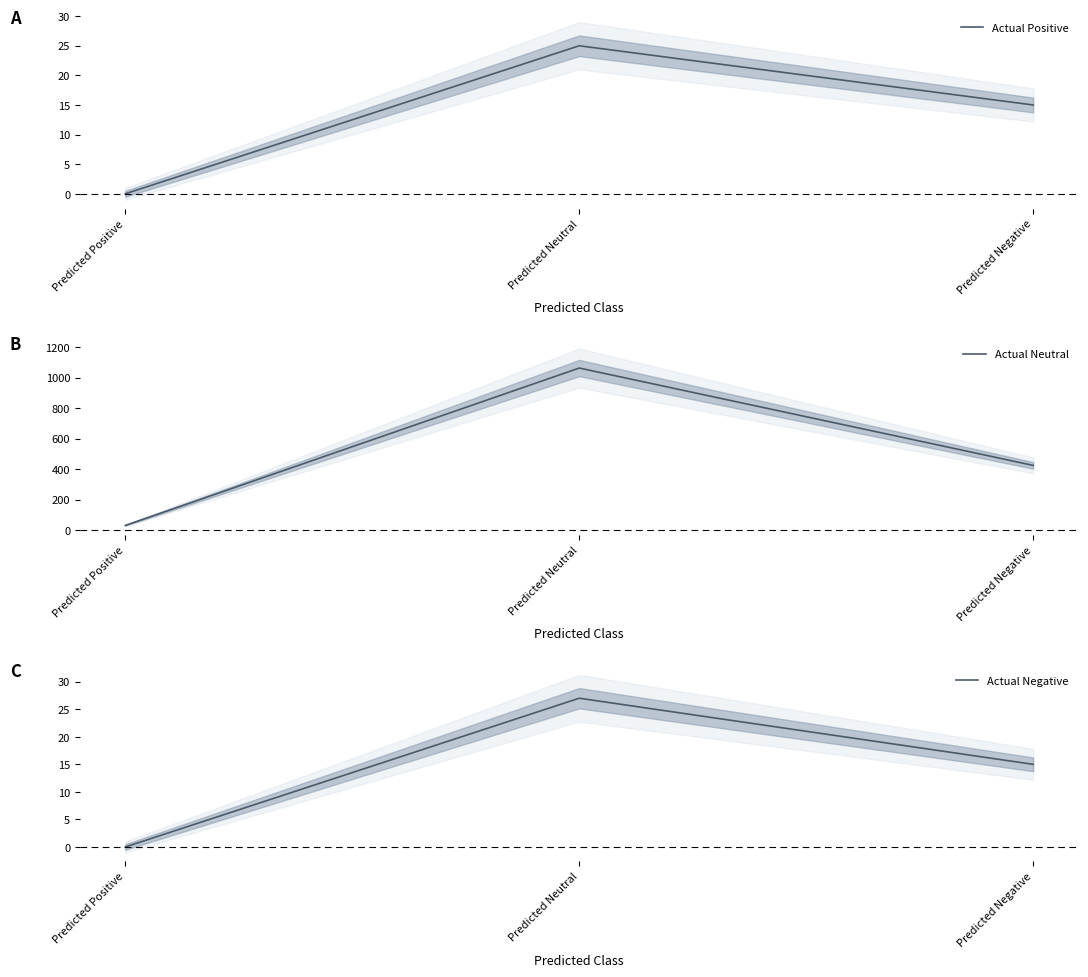

What is the minimum value for Actual Neutral?

30